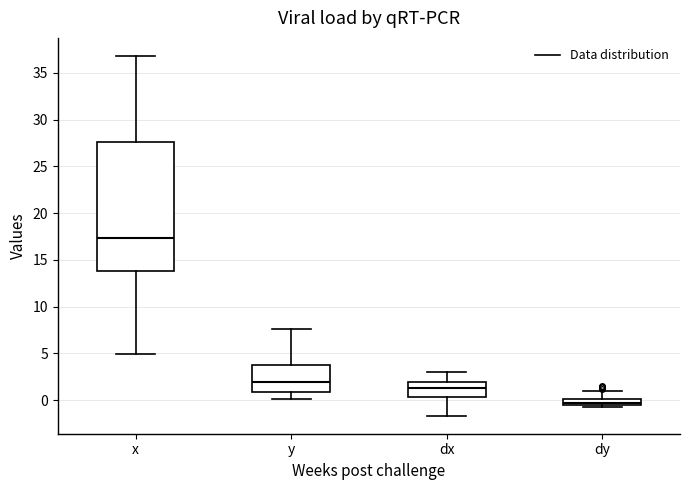

Where is the lower edge of the box for dy on the y-axis? The values are not printed on the chart, so give them approximately, as read against the axis.

-0.5